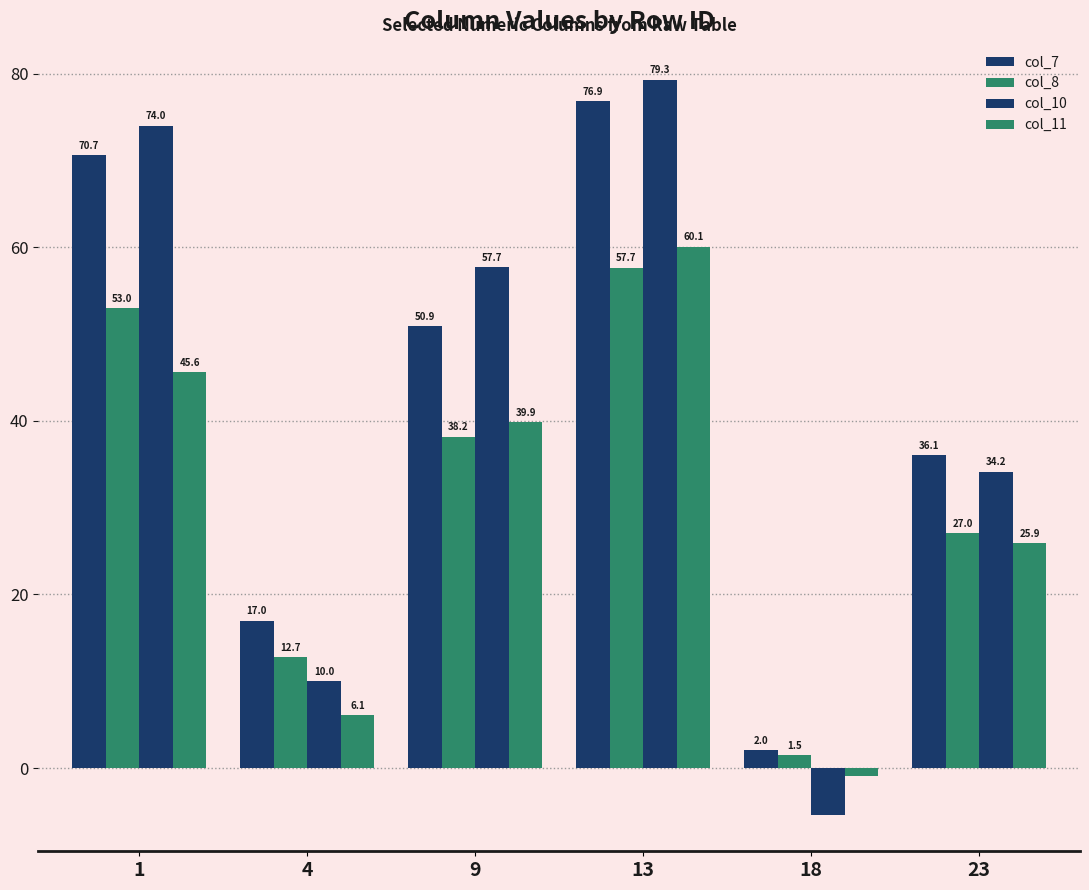

Does the chart contain any negative values?

Yes